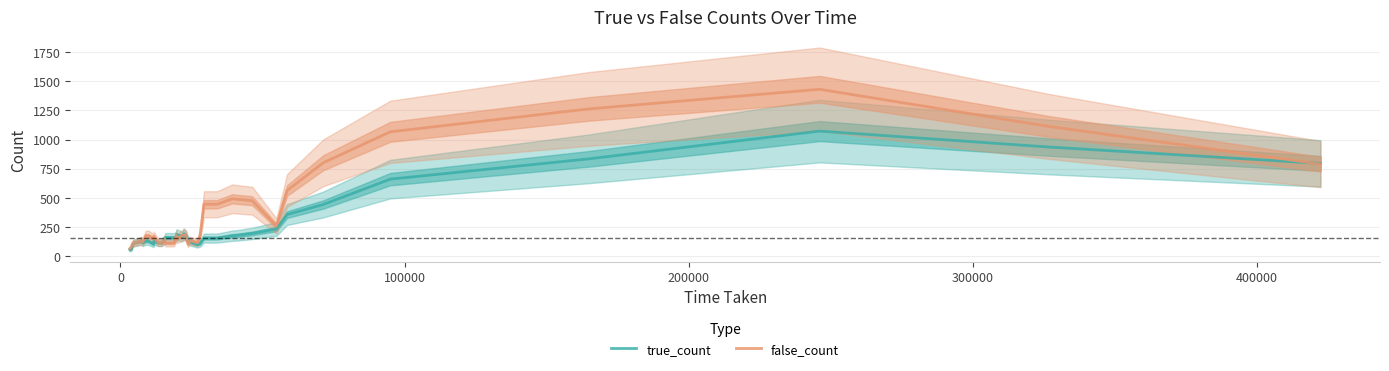

What is the highest value of the false_count series?

1430.8